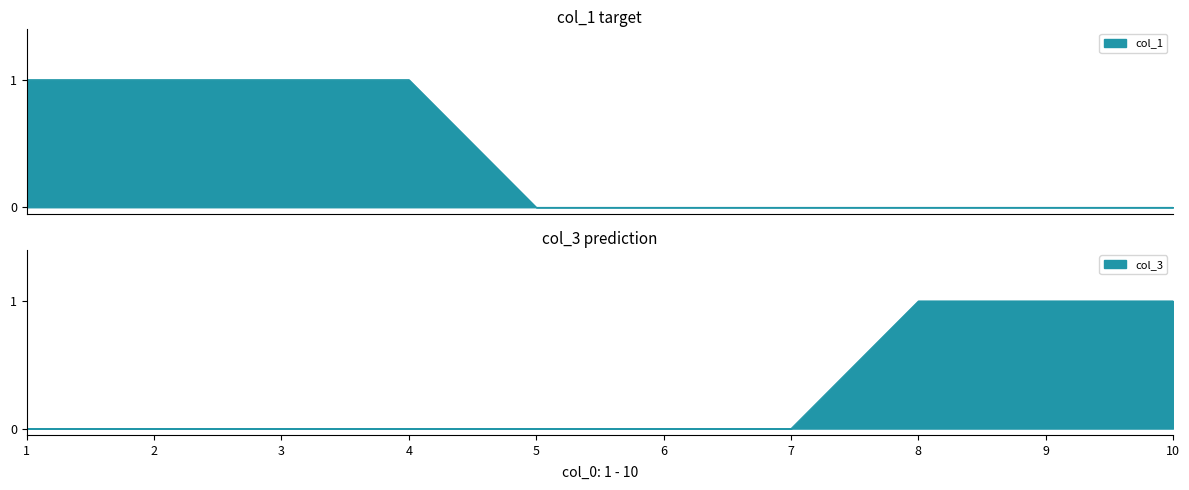

True or false: 1 and 0 intersect in this chart.

False